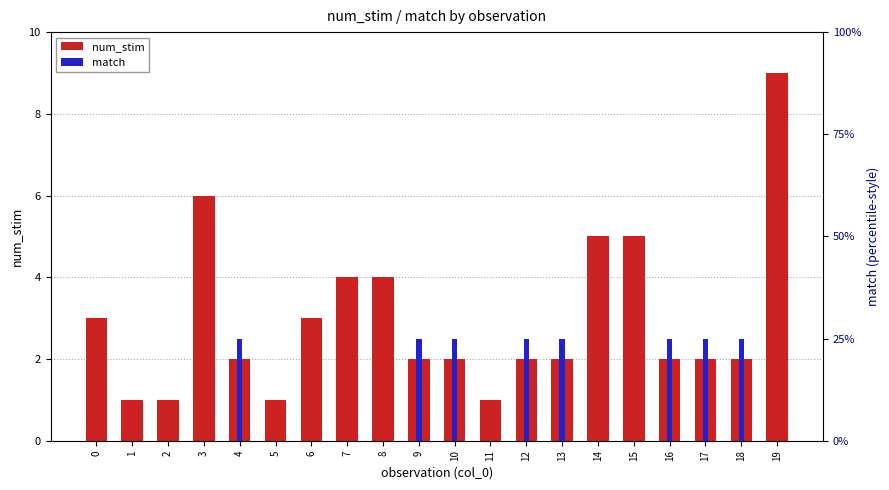

Rank the series by their average value, from lowest to highest.

match, num_stim